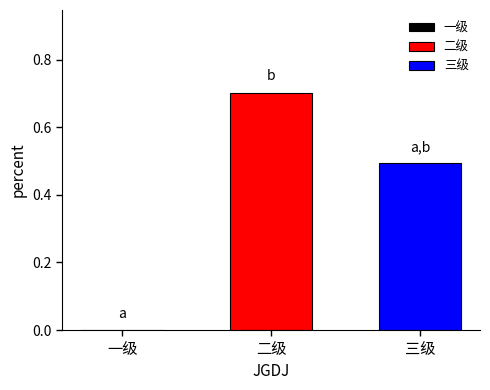

List the series in order of their overall mean, lowest first.

三级, 二级